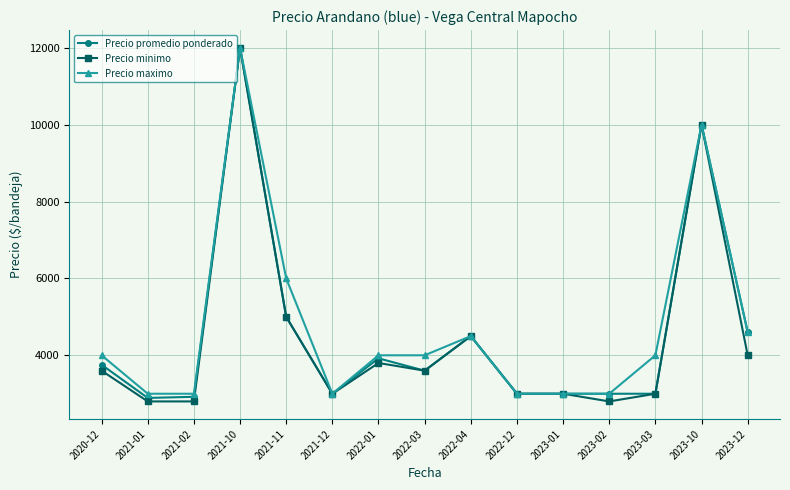

Where is the first local maximum for Precio minimo?

2021-10